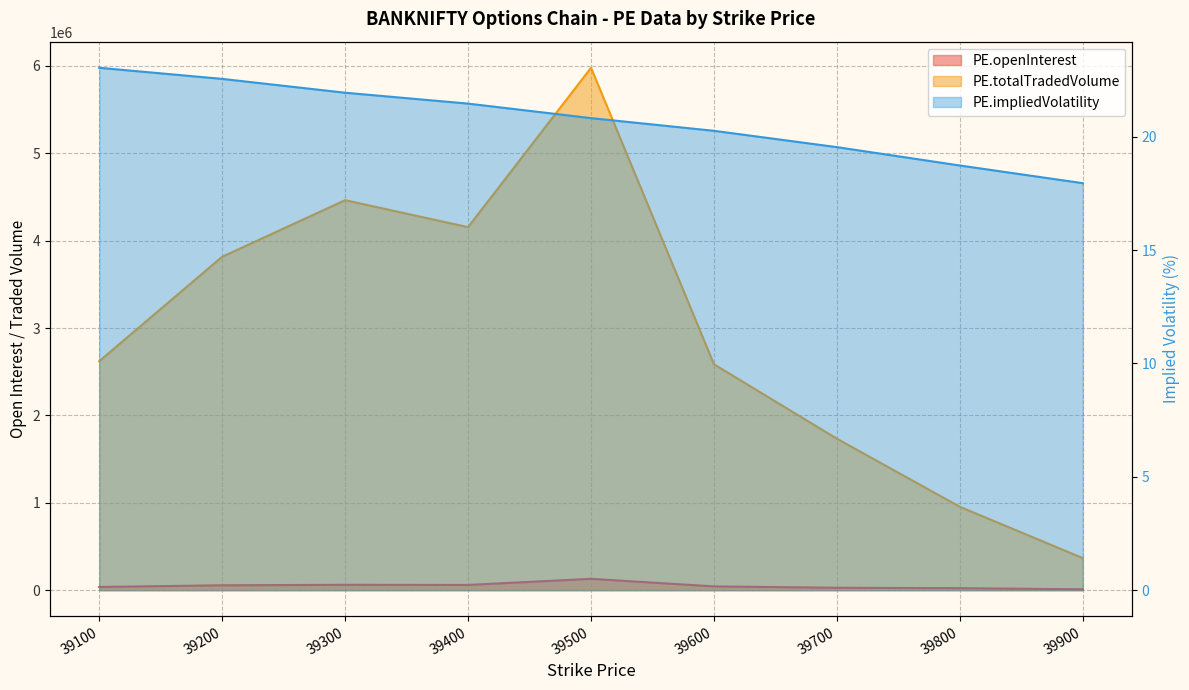

What is the difference between the highest and lowest values at 39100?

2621306.0